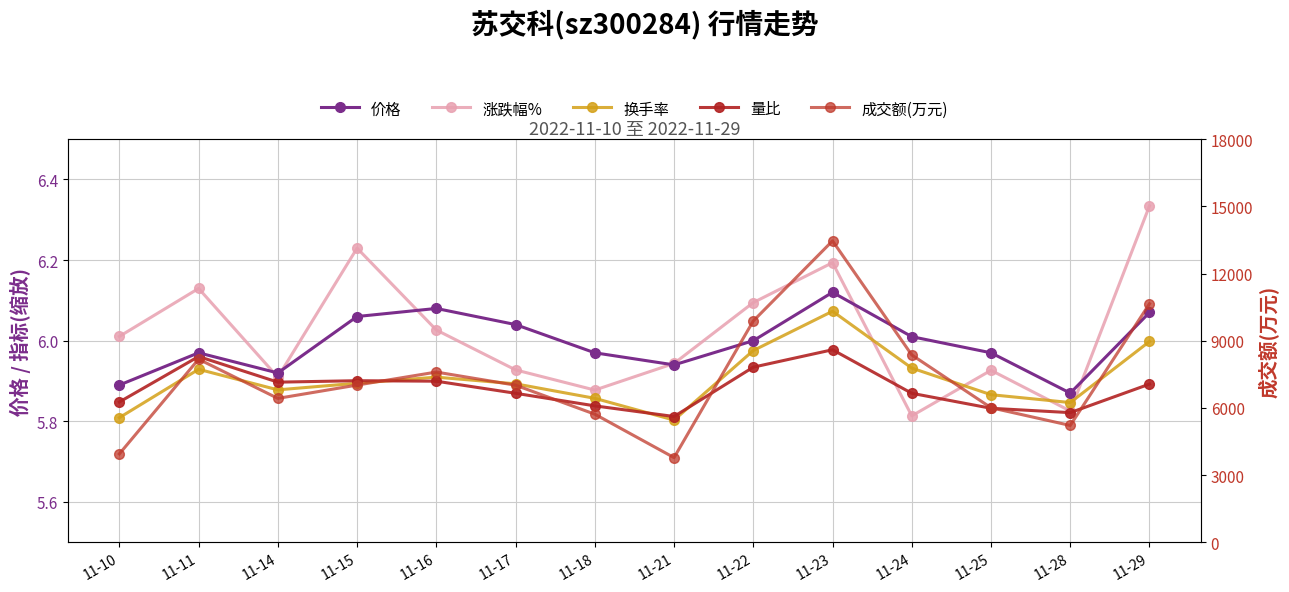

True or false: 涨跌幅% has more than 1 interior local peaks.

True